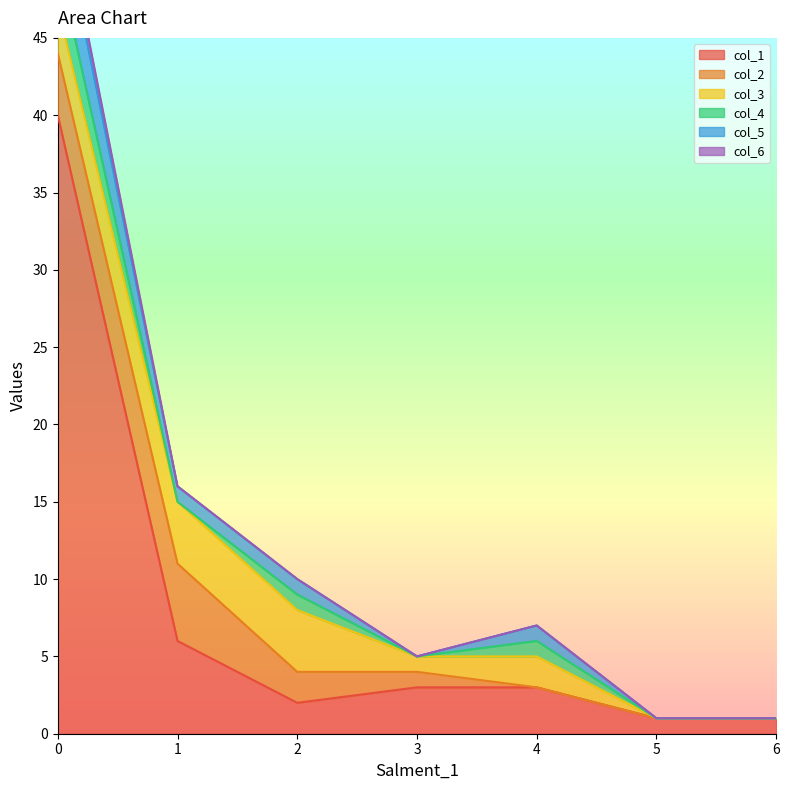

True or false: col_1 and col_2 cross at least once.

False